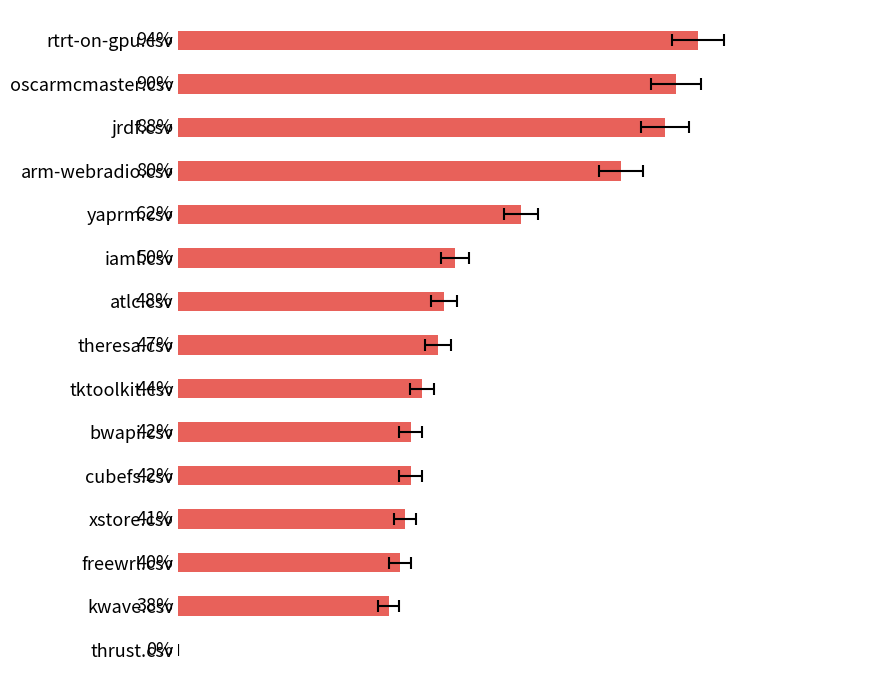

True or false: the data shows 0.4 at cubefs.csv.

True